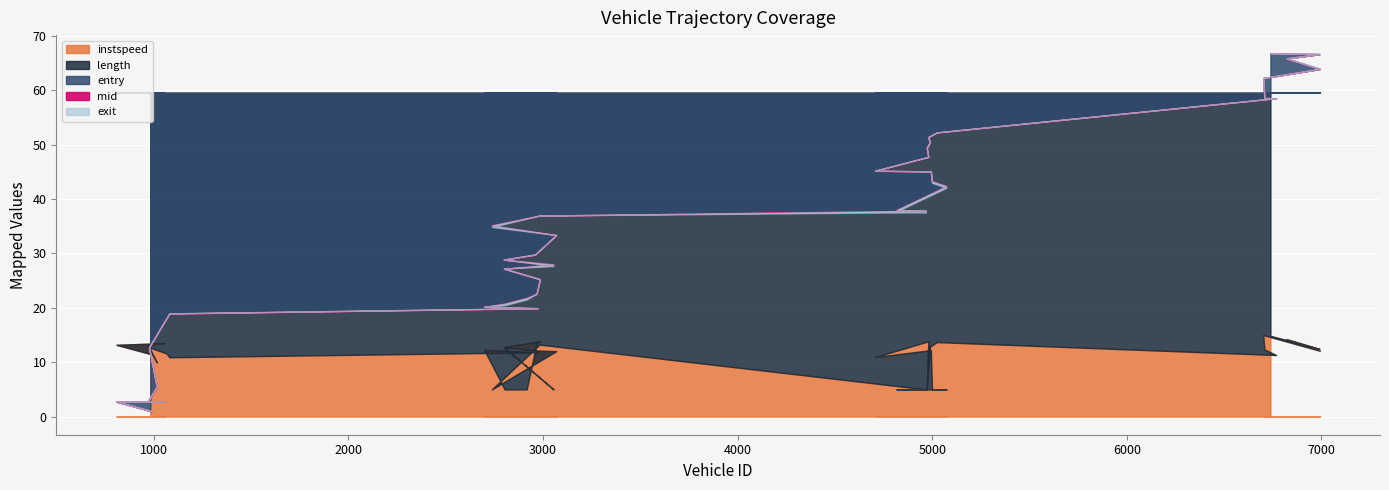

At which category does the chart reach its peak across all series?

6738